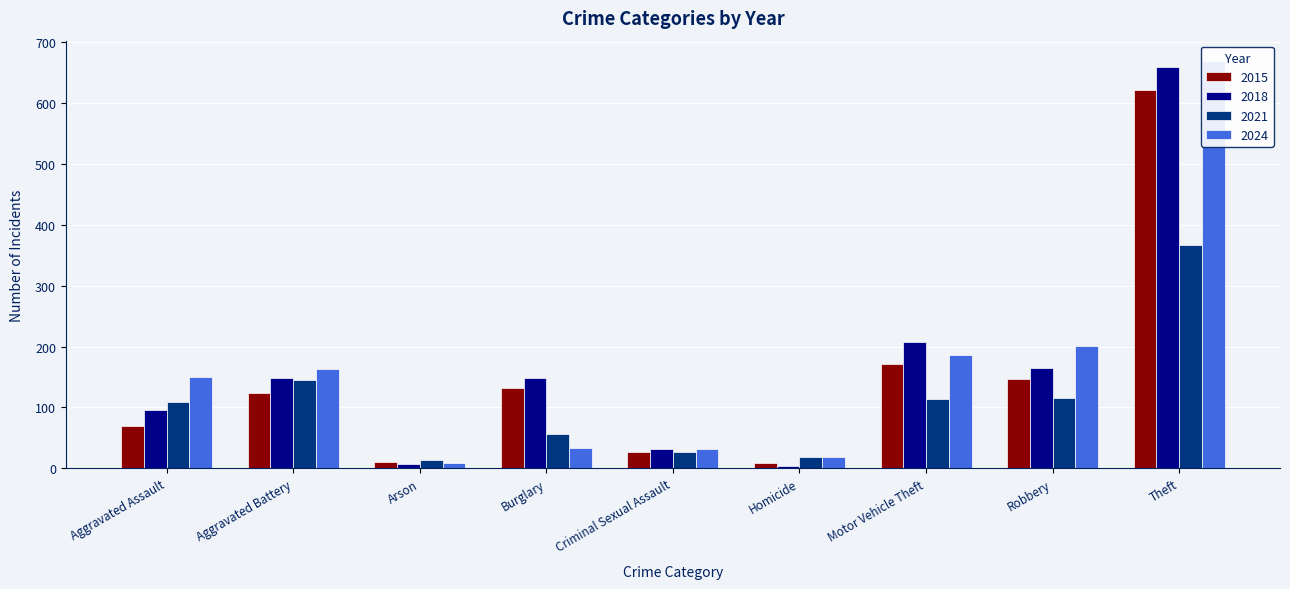

What is the difference between the 2021 values at Motor Vehicle Theft and Homicide?

95